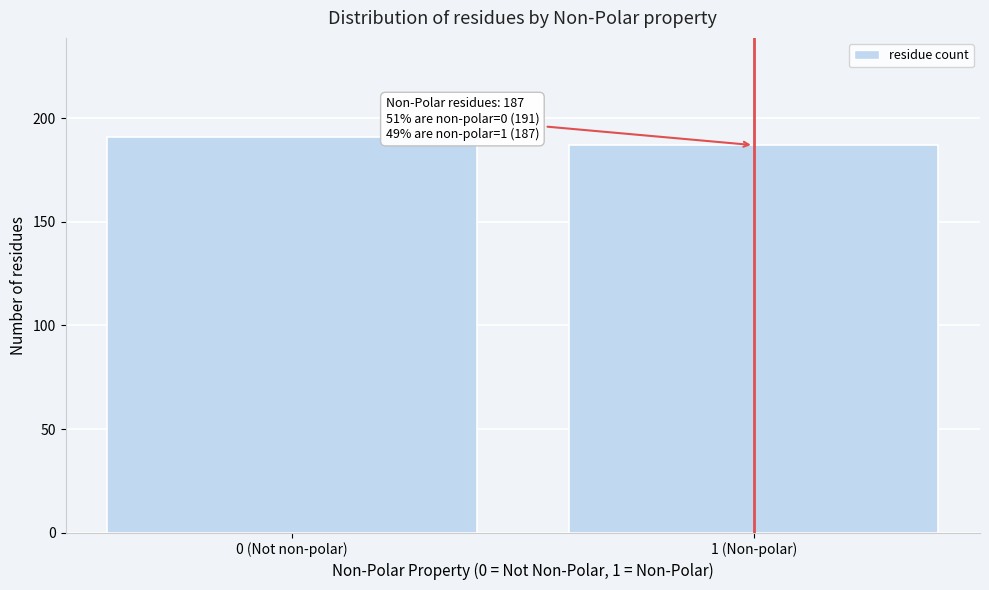

Reading left to right, transcribe all the data shown in this chart.

191	187